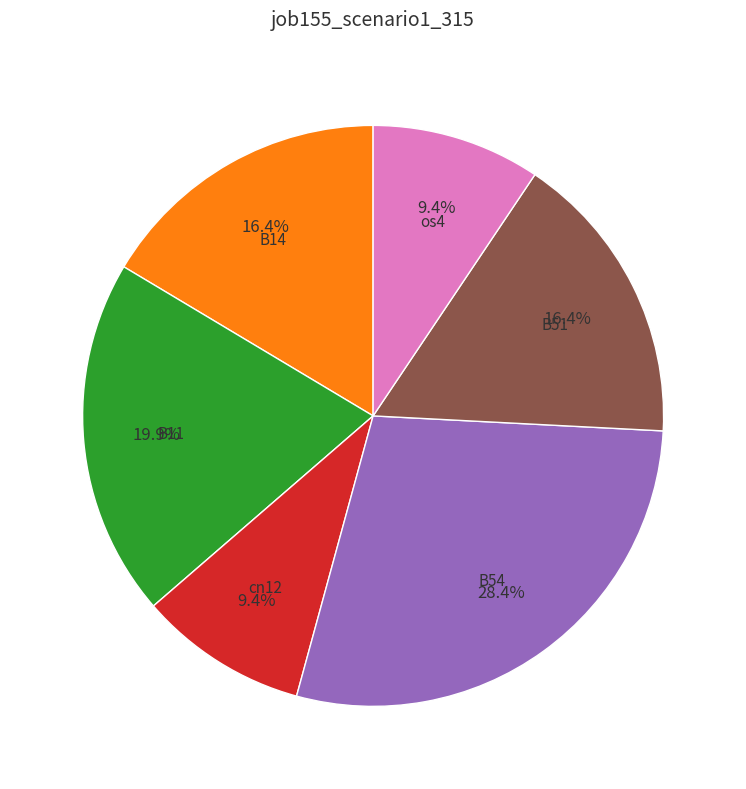

To the nearest percent, what portion does B14 represent?

16%